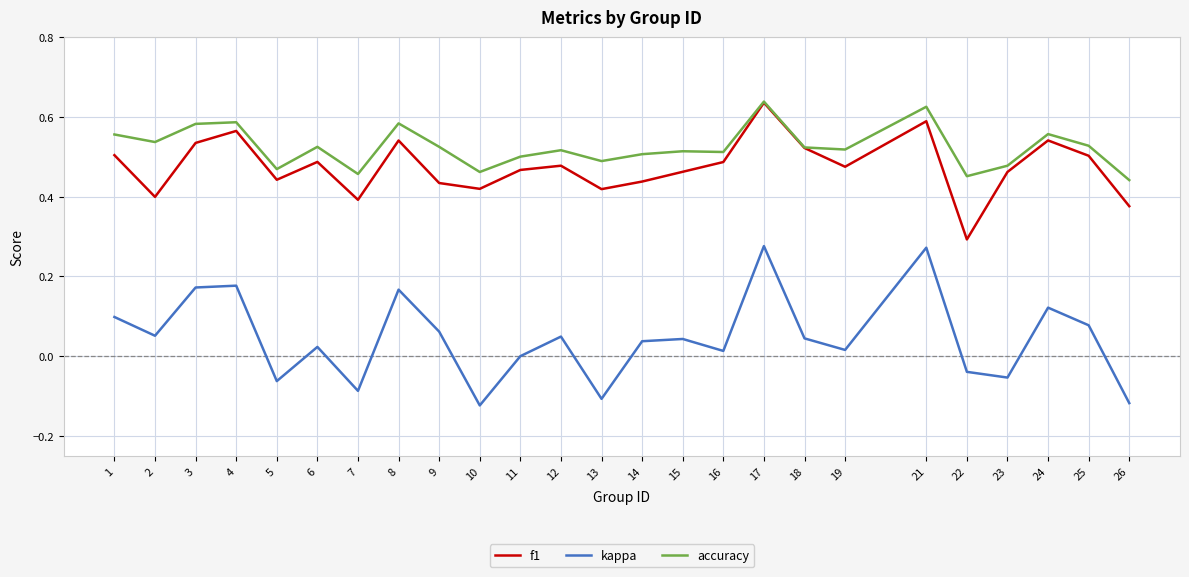

Rank the series at 4 from highest to lowest value.

accuracy, f1, kappa